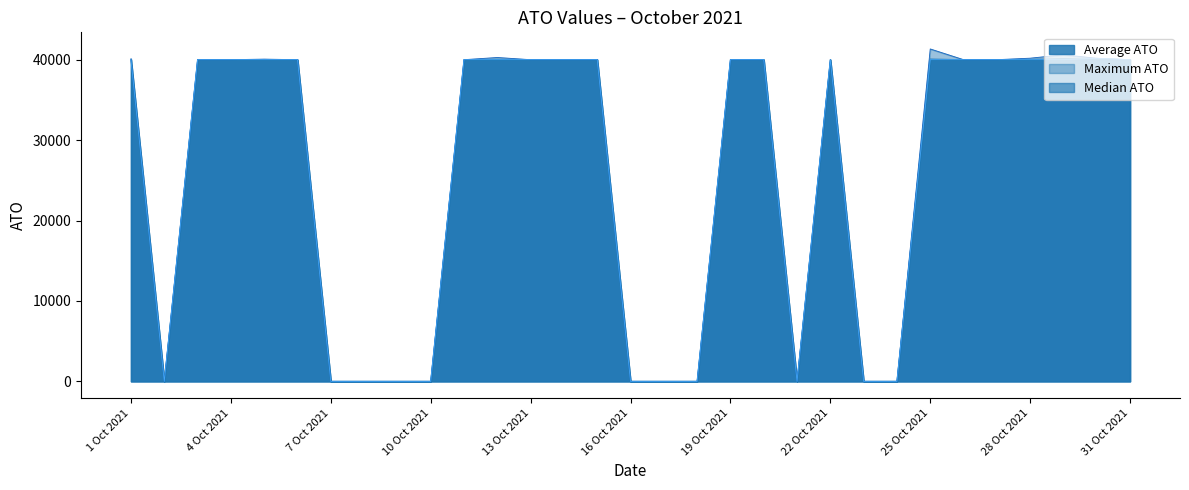

What is the sum of all Maximum ATO values?

802773.8